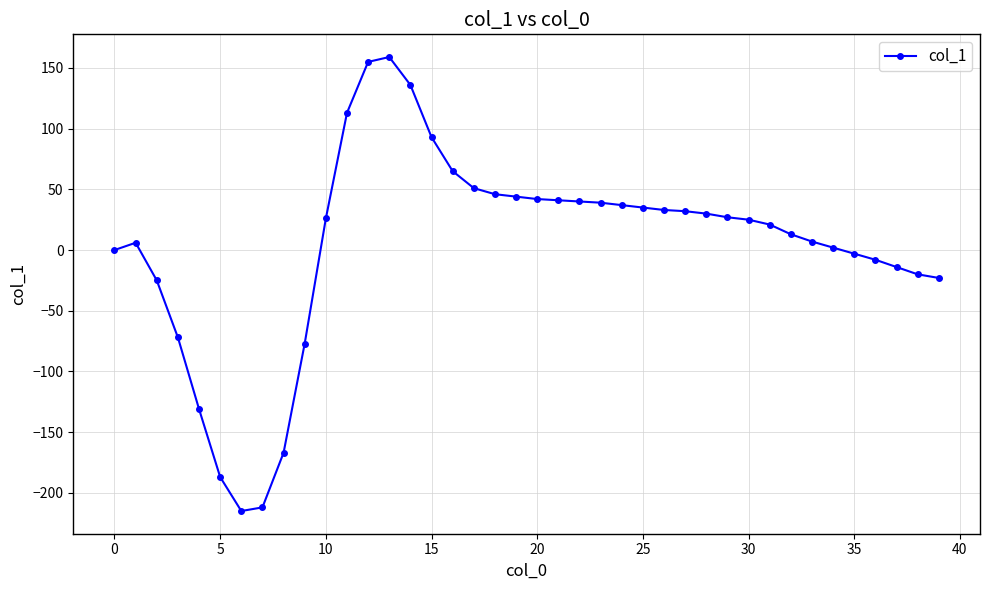

What is the difference between the maximum and minimum values?

374